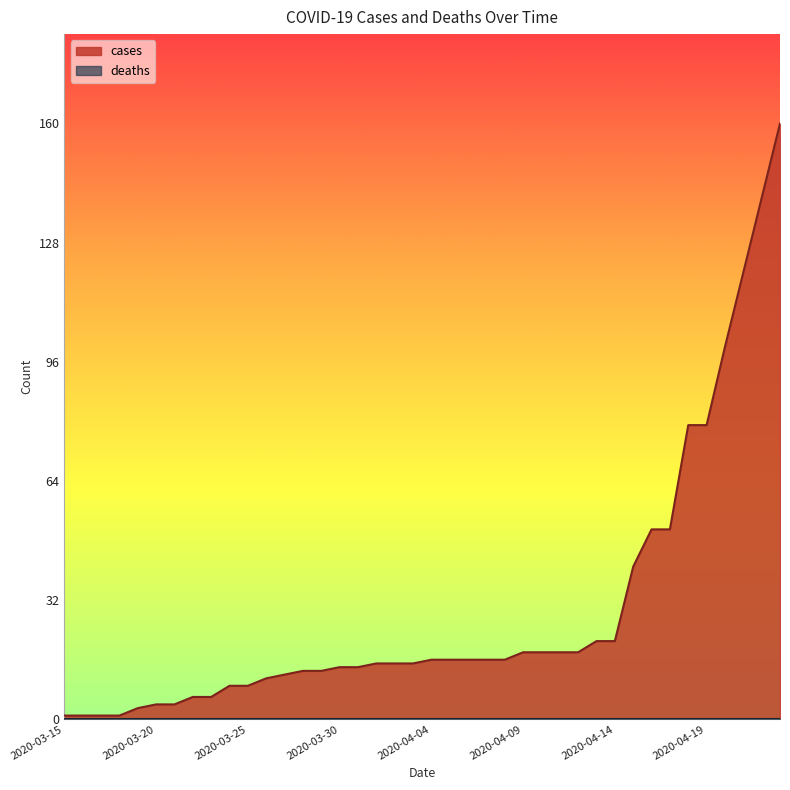

What is the sum of all values?

1182